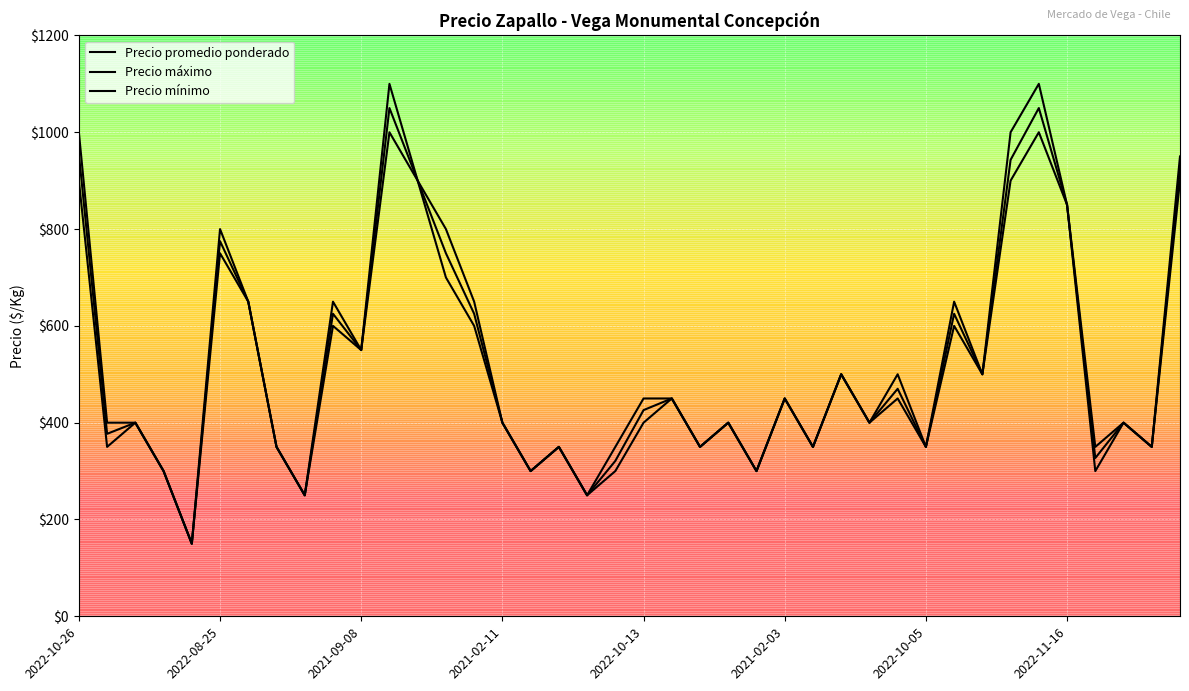

Rank the series by their average value, from highest to lowest.

Precio máximo, Precio promedio ponderado, Precio mínimo